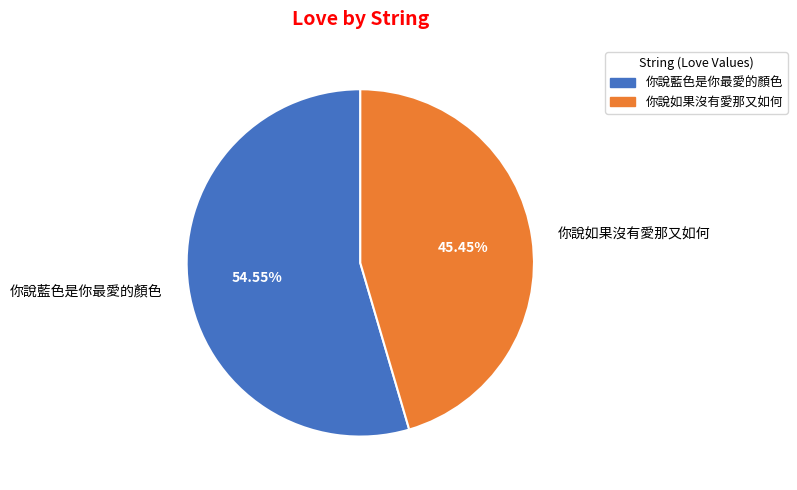

To the nearest percent, what is the average slice percentage?

50%